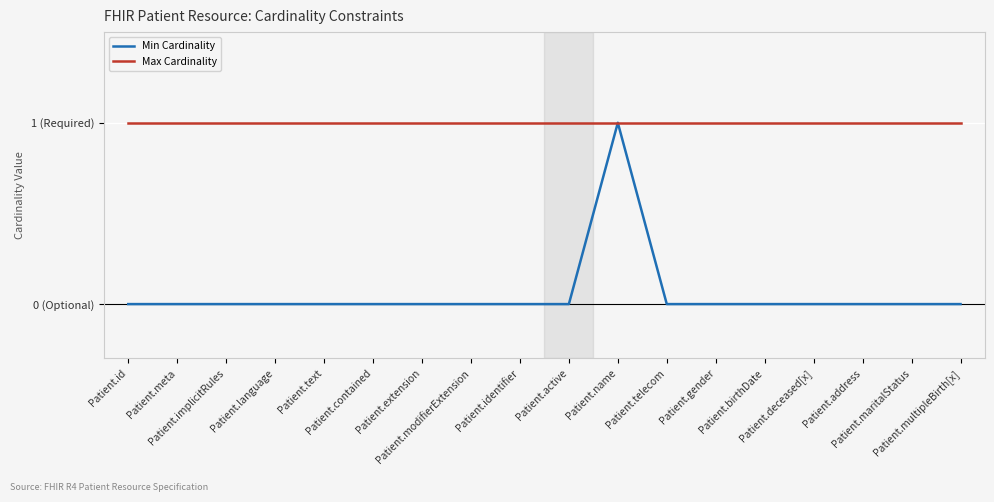

Does the chart display data point markers on the line(s)?

No